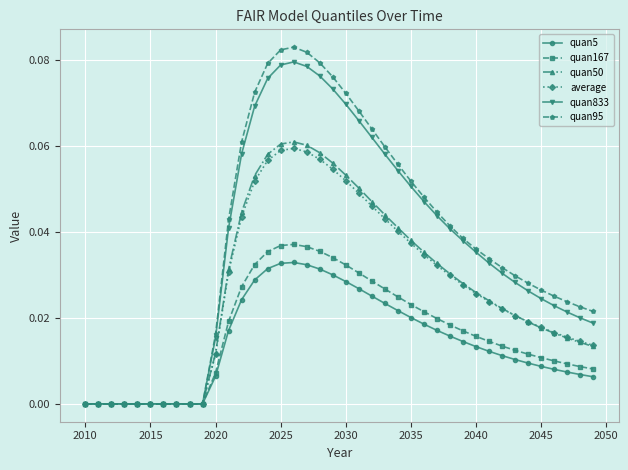

Which series has the largest range (max minus min)?

quan95